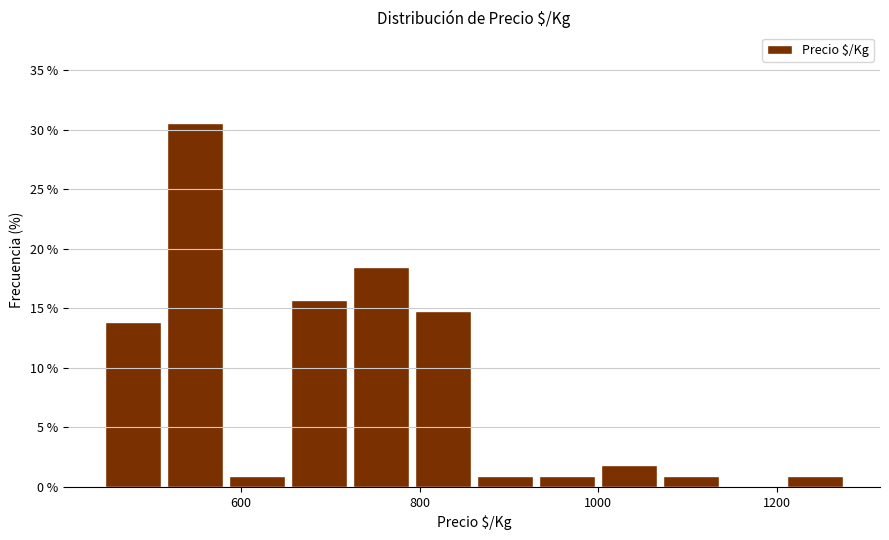

Around what value on the x-axis is the tallest bar? Give the approximate position of its centre, as read against the axis.

540